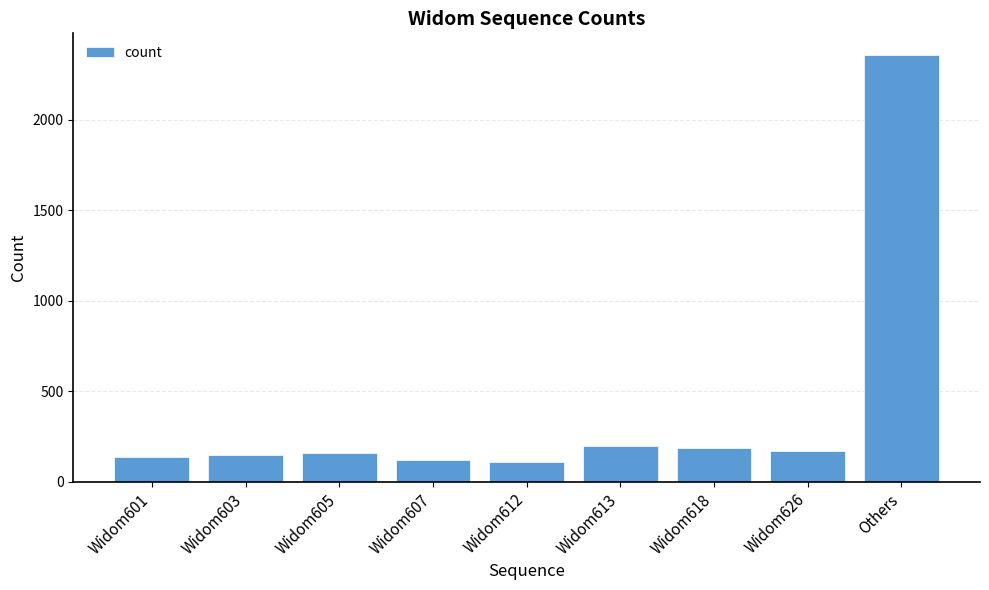

What is the maximum value shown in the chart?

2359